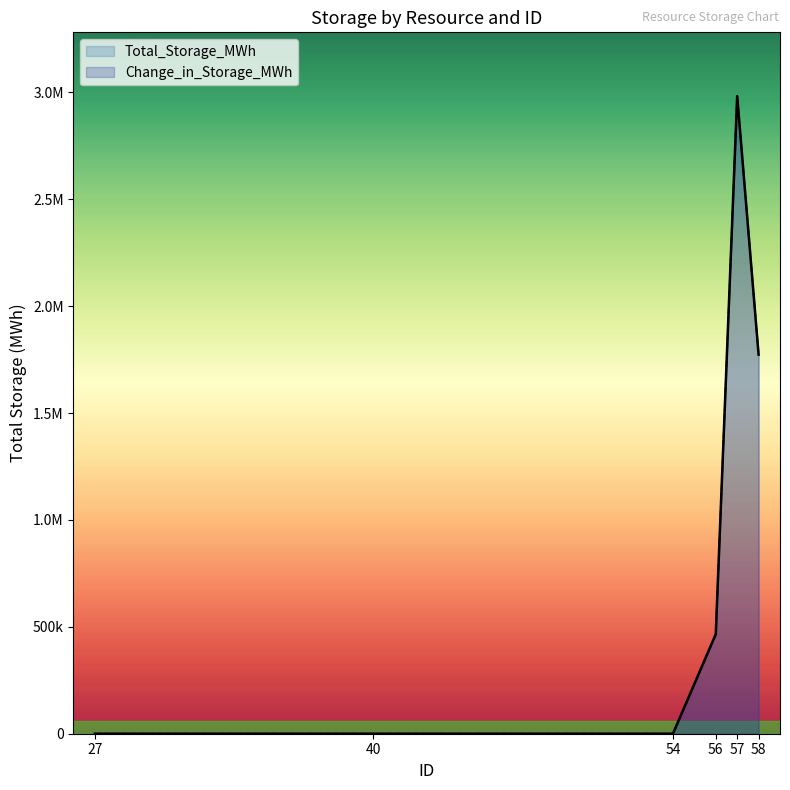

Which has a higher value, 58 or 56?

58